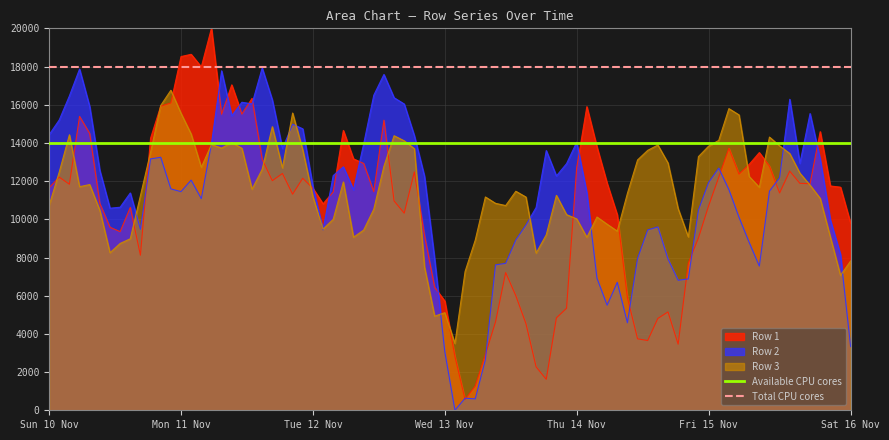

Does the chart display data point markers on the line(s)?

No